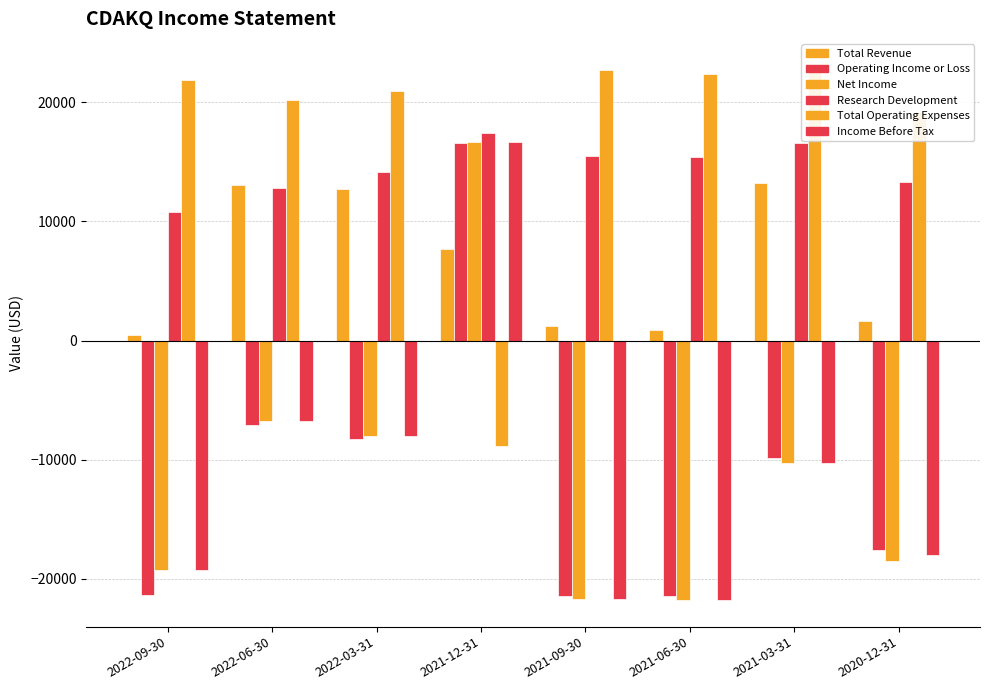

What is the sum of all Income Before Tax values?

-89200